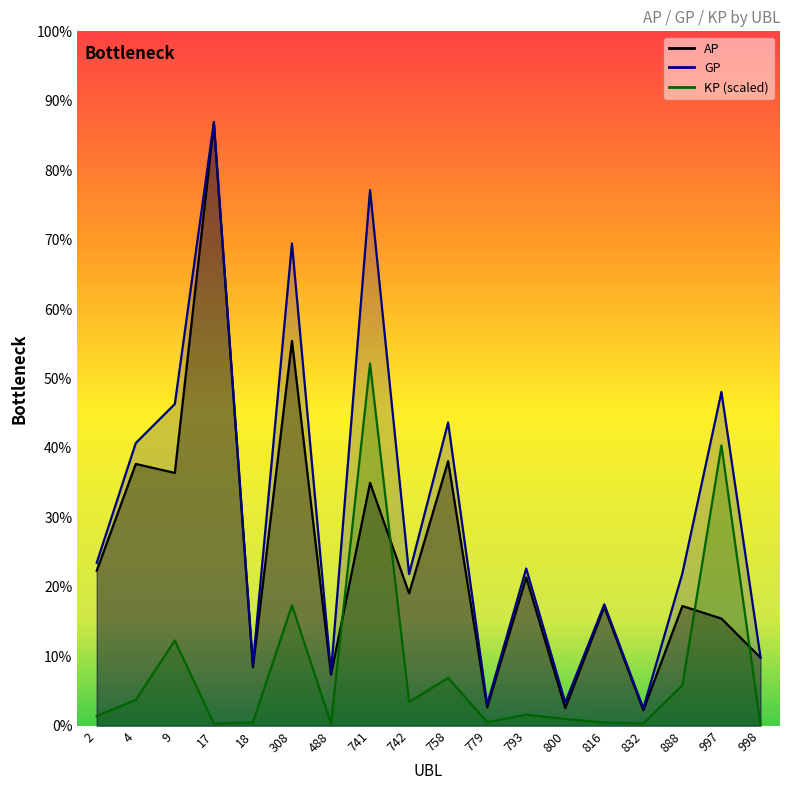

How many intersections are there between AP and KP?

4